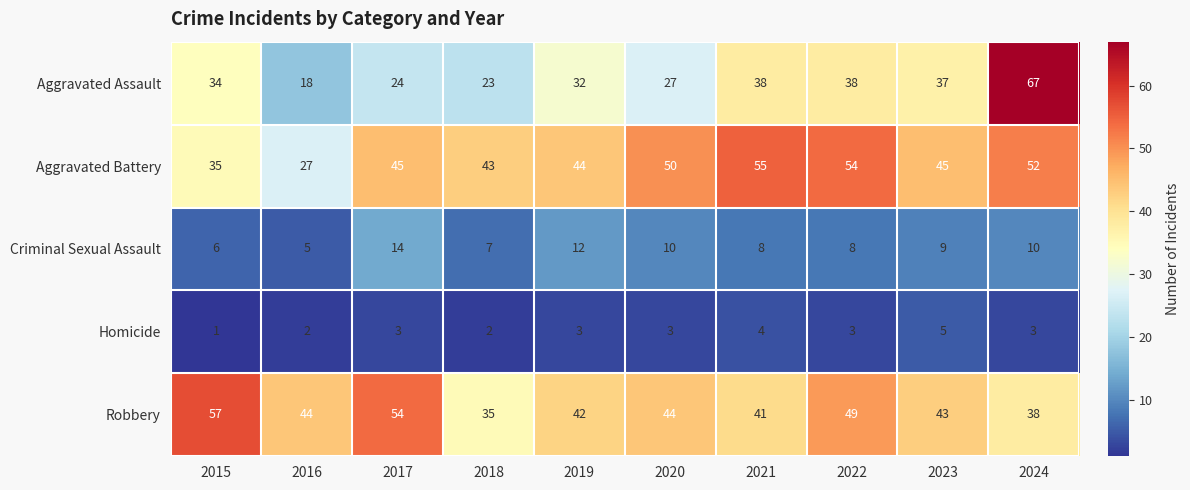

At how many categories does at least one series exceed 30?

10